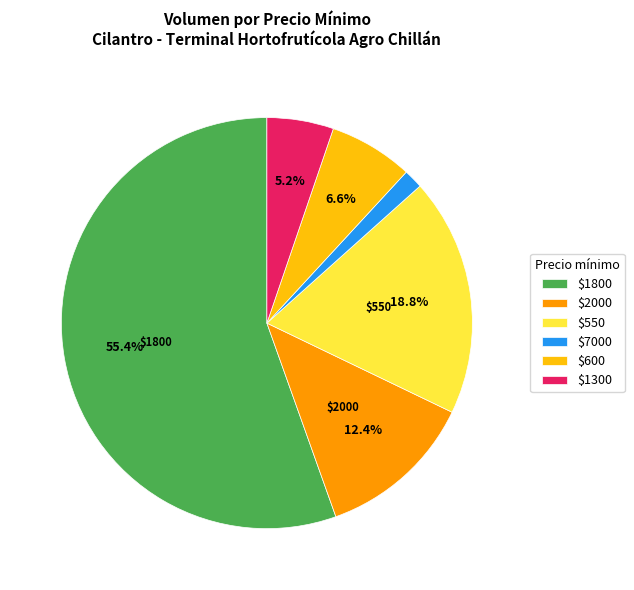

Does any single category account for the majority?

Yes